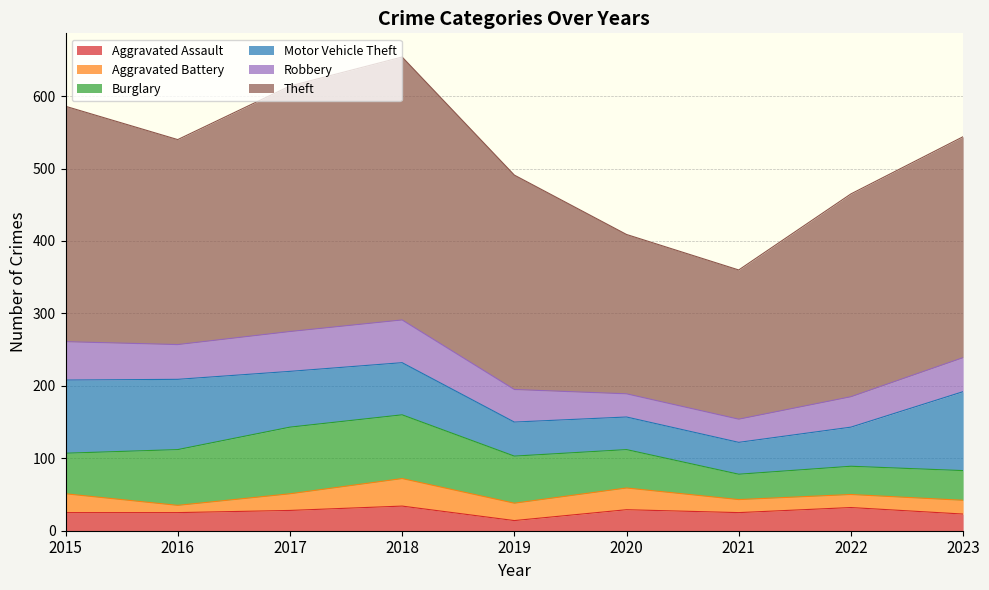

Reading left to right, extract all data points from this chart.

Aggravated Assault: 2015=25	2016=25	2017=28	2018=34	2019=14	2020=29	2021=25	2022=32	2023=23
Aggravated Battery: 2015=26	2016=10	2017=23	2018=38	2019=24	2020=30	2021=18	2022=18	2023=19
Burglary: 2015=56	2016=77	2017=92	2018=88	2019=65	2020=53	2021=35	2022=39	2023=41
Motor Vehicle Theft: 2015=101	2016=97	2017=77	2018=72	2019=47	2020=45	2021=44	2022=54	2023=109
Robbery: 2015=53	2016=48	2017=55	2018=59	2019=45	2020=32	2021=32	2022=42	2023=47
Theft: 2015=325	2016=283	2017=339	2018=363	2019=296	2020=220	2021=206	2022=280	2023=305